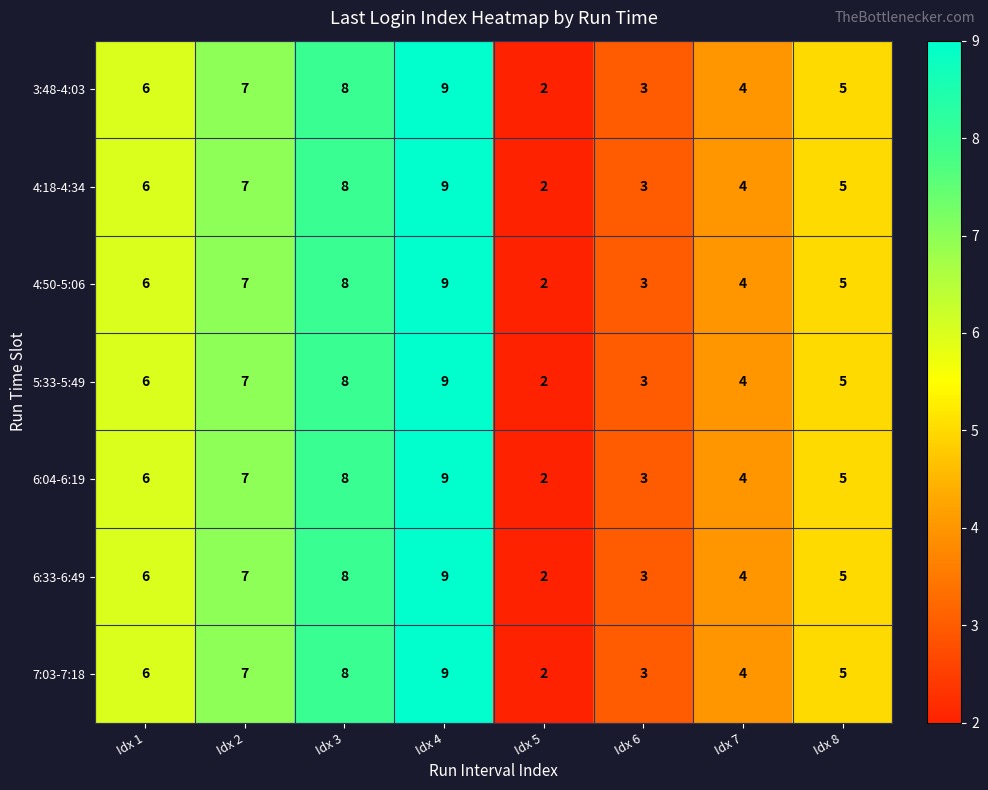

What is the difference between the maximum and minimum values in the 4:50-5:06 series?

7